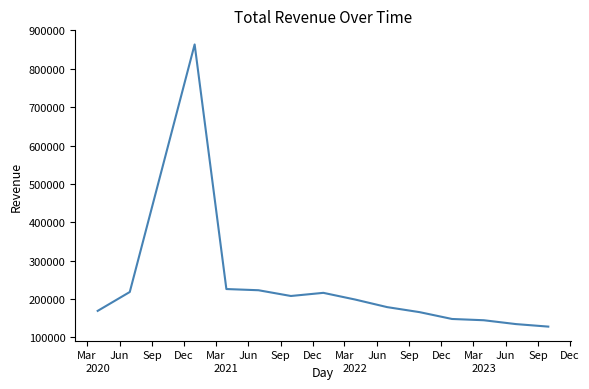

What is the maximum value shown in the chart?

863600